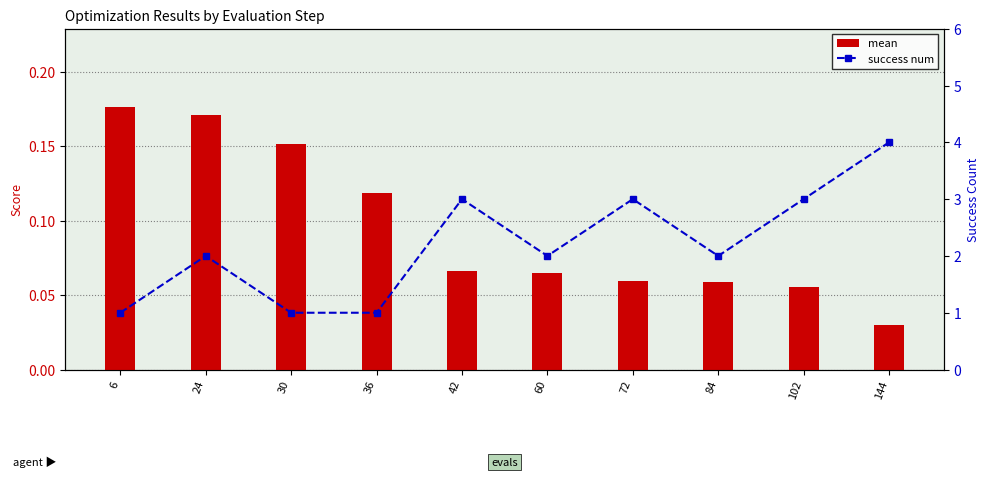

What is the sum of the success num values at 6 and 42?

4.0